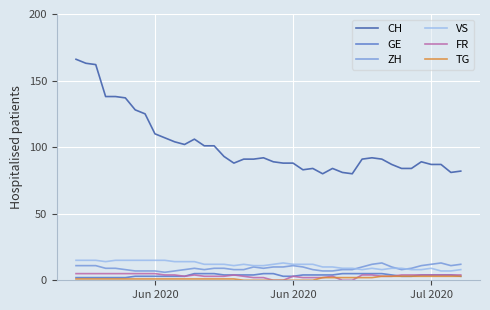

True or false: VS and TG cross at least once.

False